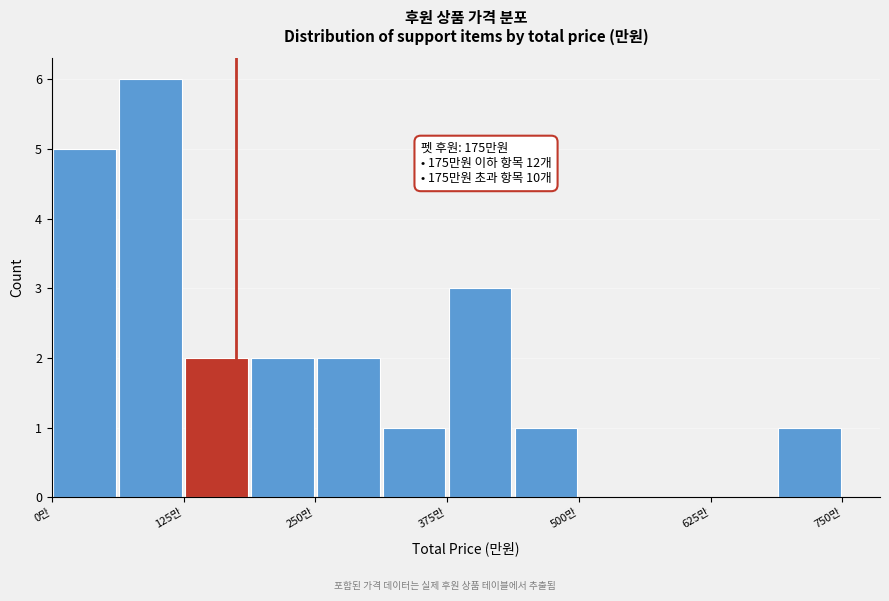

Read against the x-axis, roughly where is the centre of the tallest bar?

100